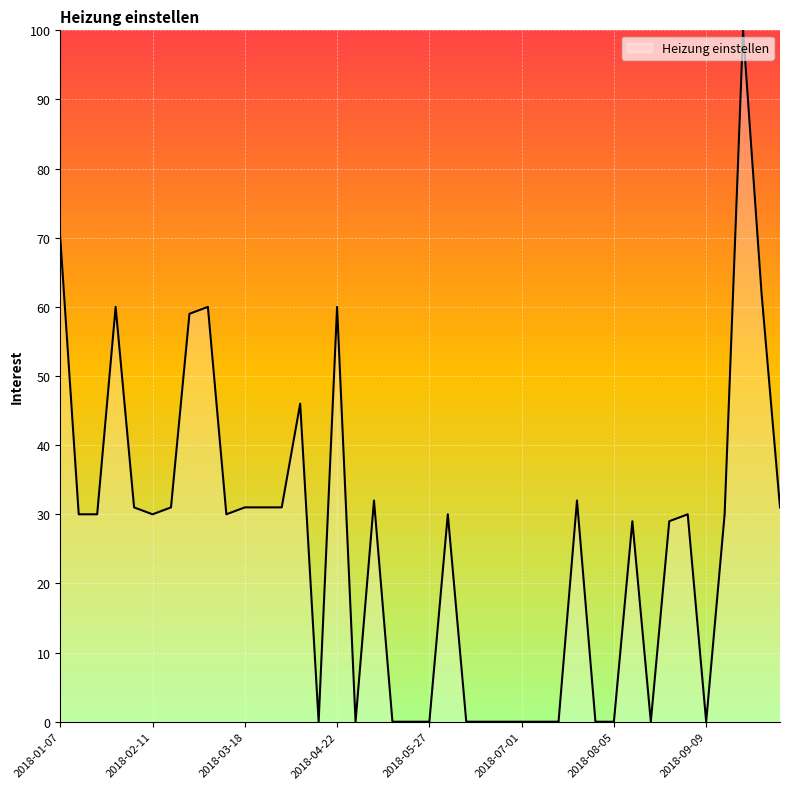

What is the difference between the maximum and minimum values?

100